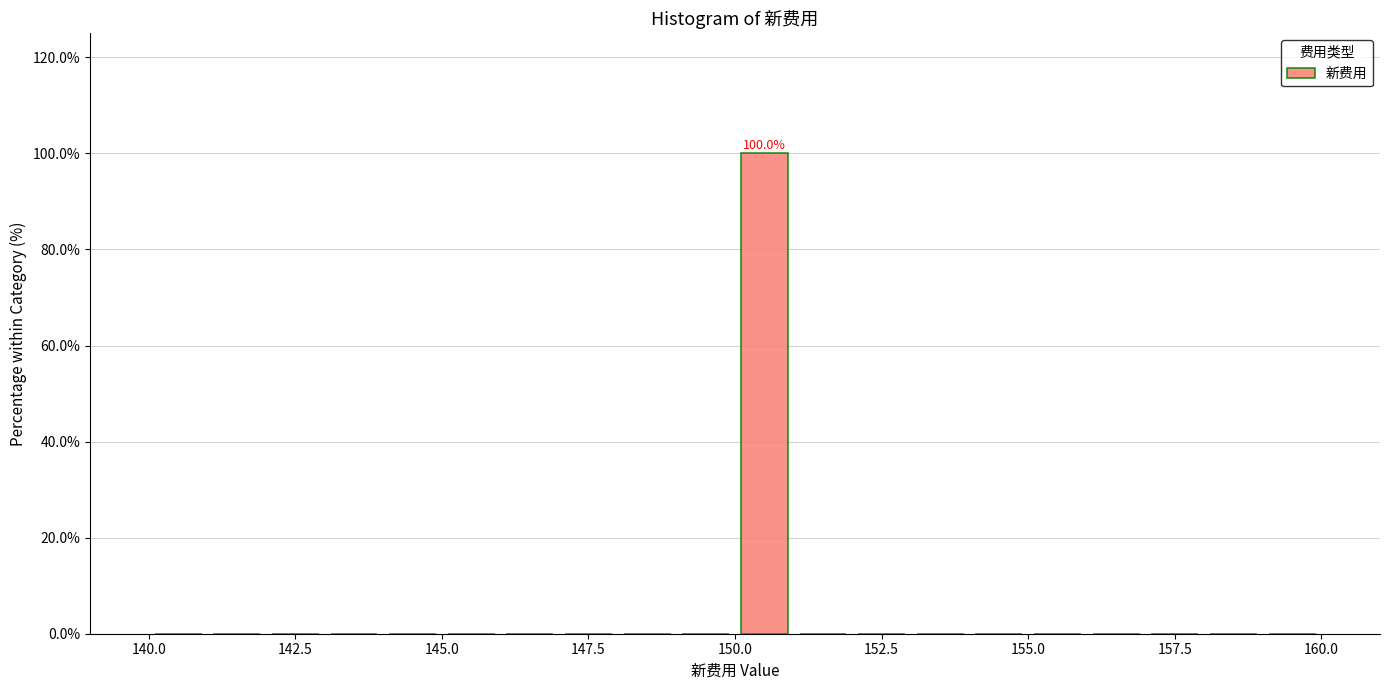

Around what value on the x-axis is the tallest bar? Give the approximate position of its centre, as read against the axis.

150.5